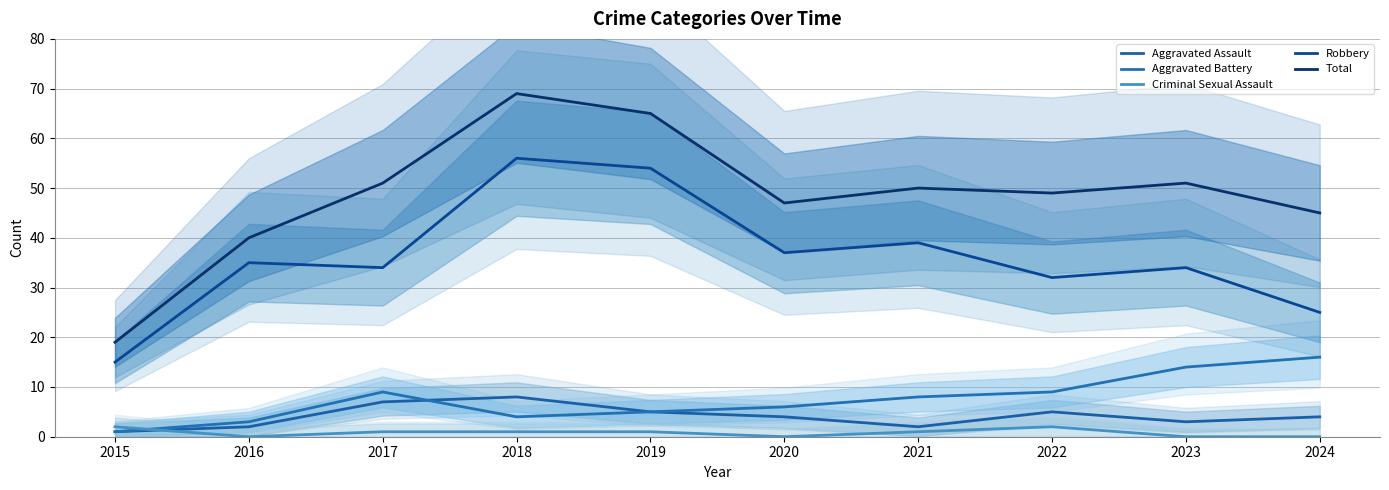

Which series has the widest spread of values?

Total